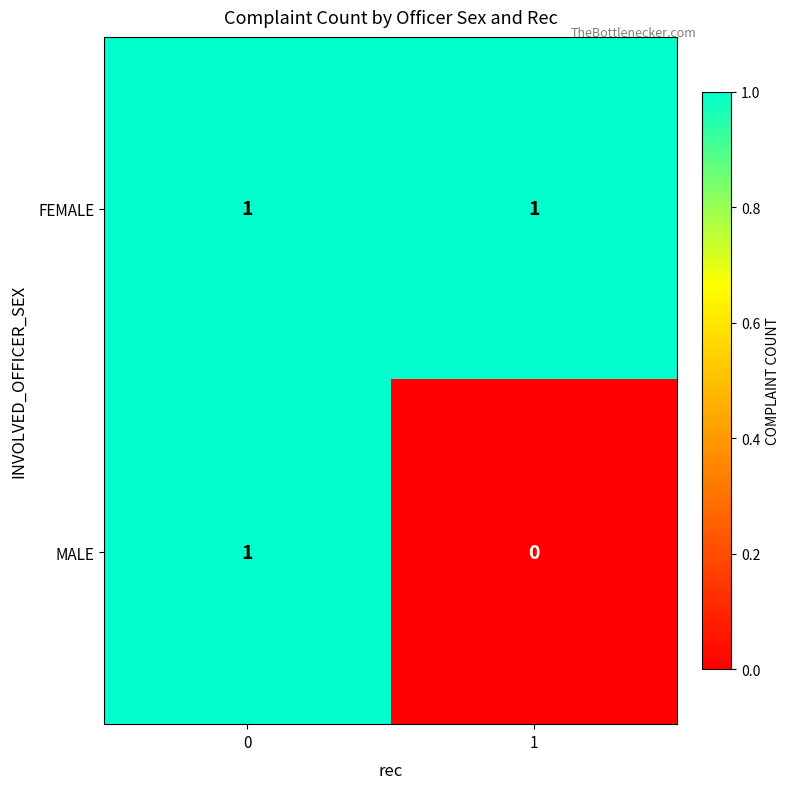

Reading left to right, what are all the values shown in this chart?

FEMALE: 1	1
MALE: 1	0